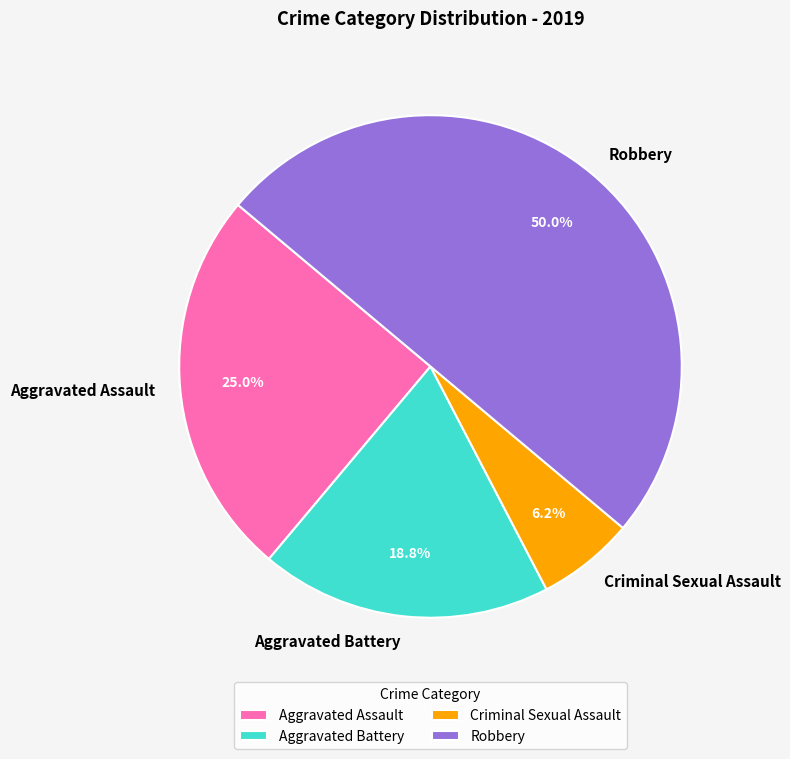

Is it true that Aggravated Assault is 18% of the pie?

False